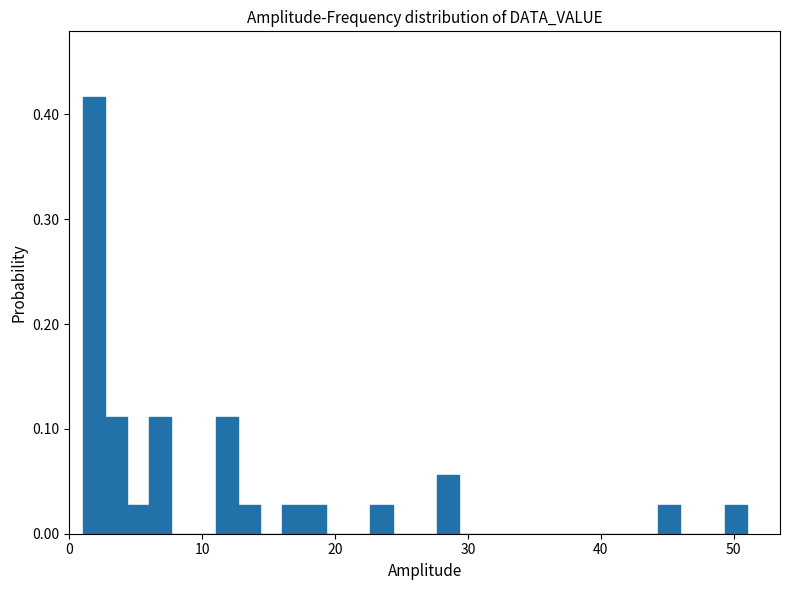

Around what value on the x-axis is the tallest bar? Give the approximate position of its centre, as read against the axis.

2